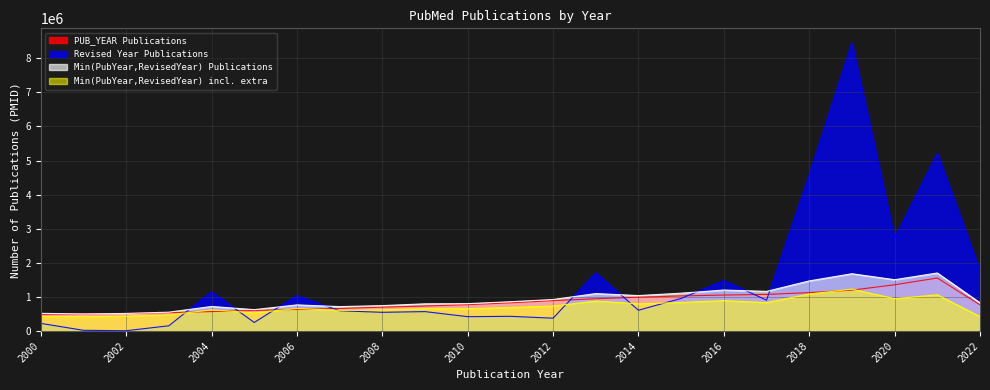

True or false: Revised Year Publications has a value of 224339 at 2000.

True